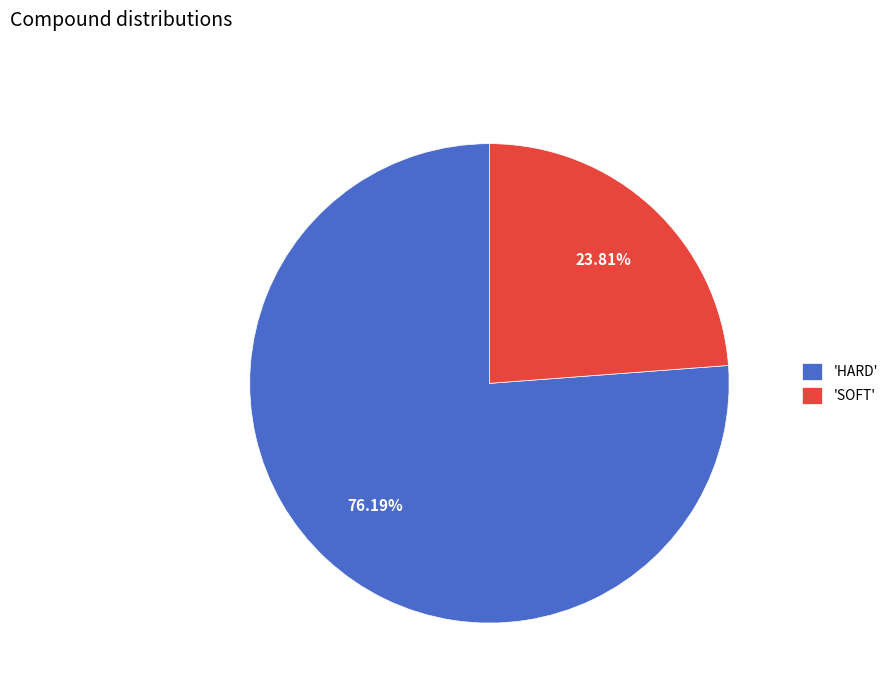

Which category accounts for the majority?

'HARD'